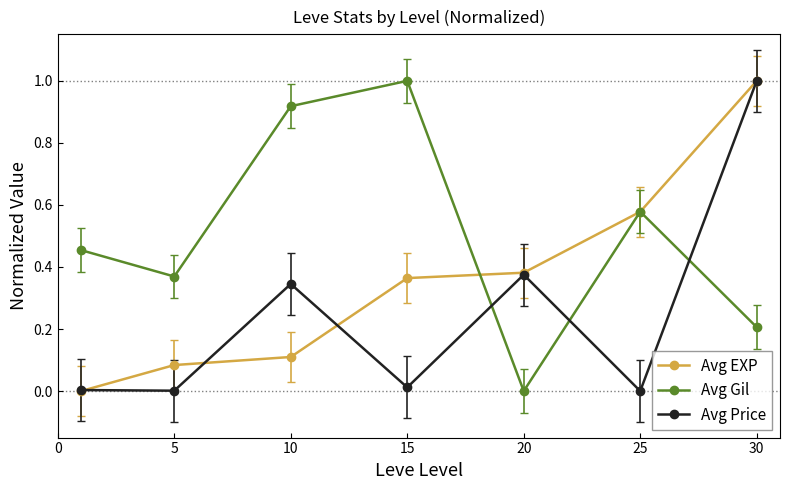

True or false: Avg Gil has more than 0 points higher than both neighbors.

True